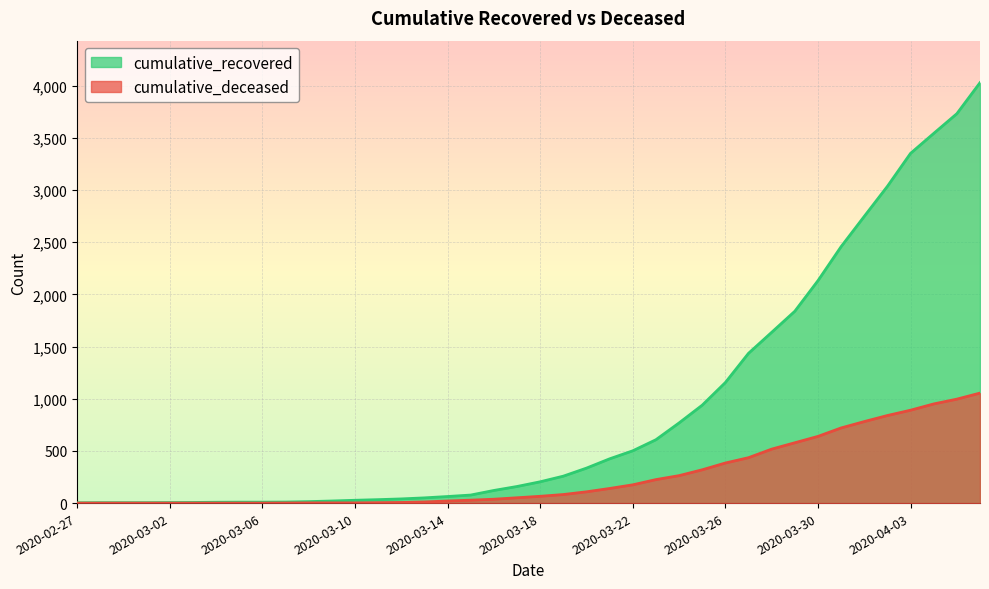

Which series has the largest range (max minus min)?

cumulative_recovered